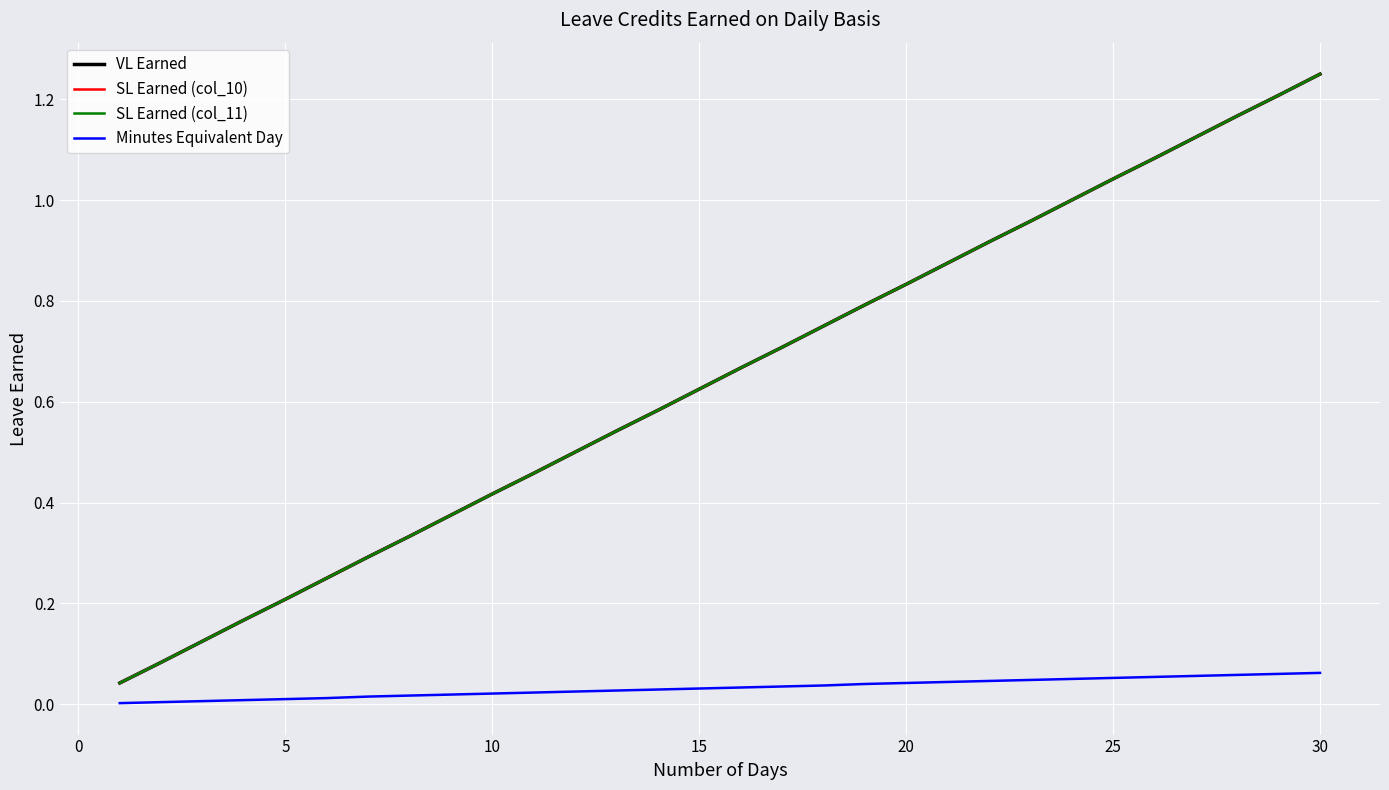

What is the average value of the VL Earned series?

0.6